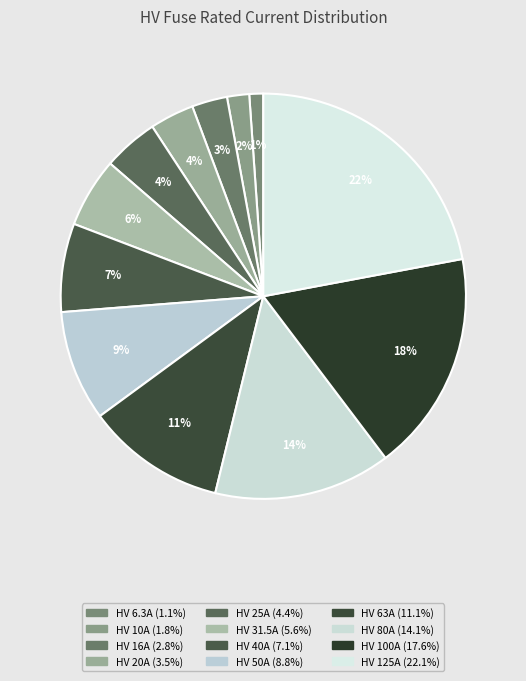

Is HV 31.5A the majority of the pie?

No